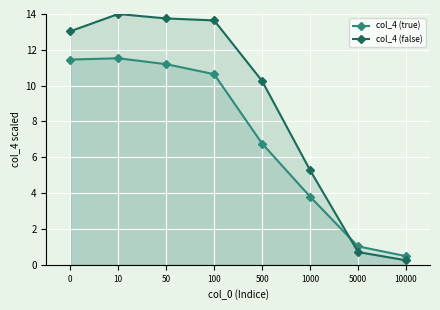

How many lines are shown in the chart?

2